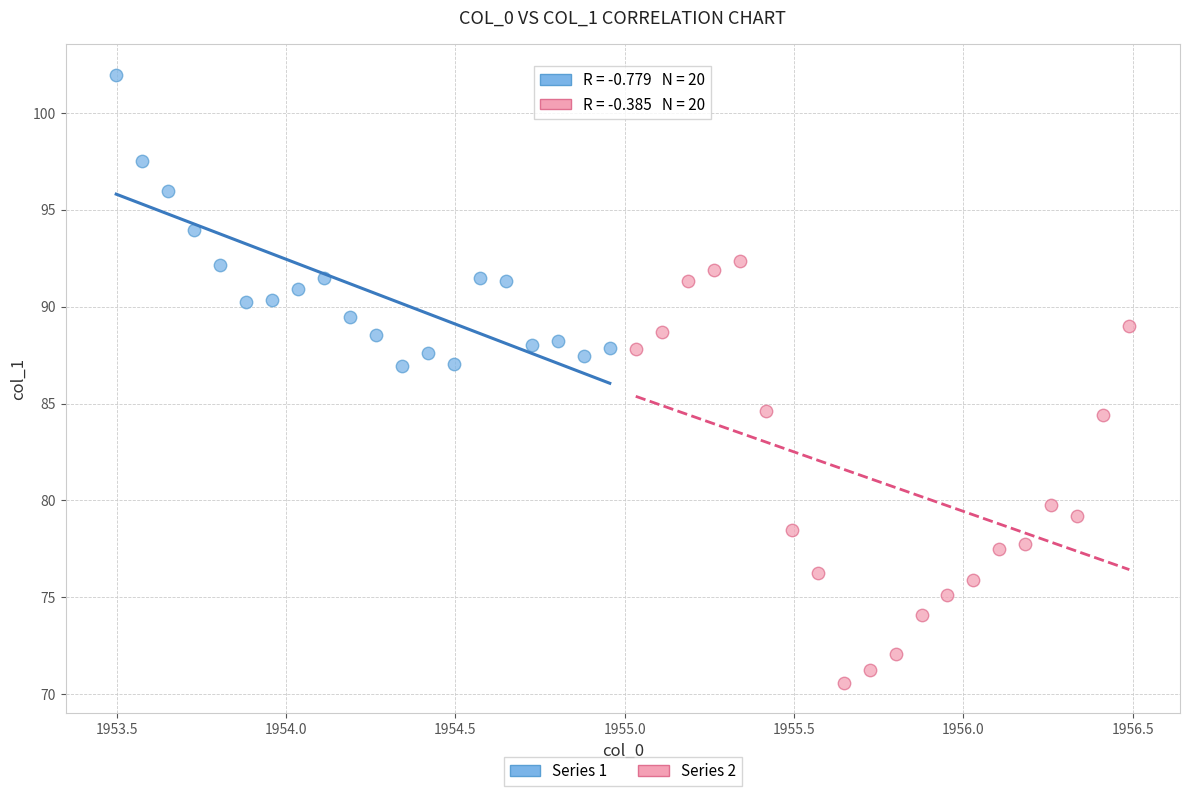

Which series has the widest spread of Y values?

Series 2